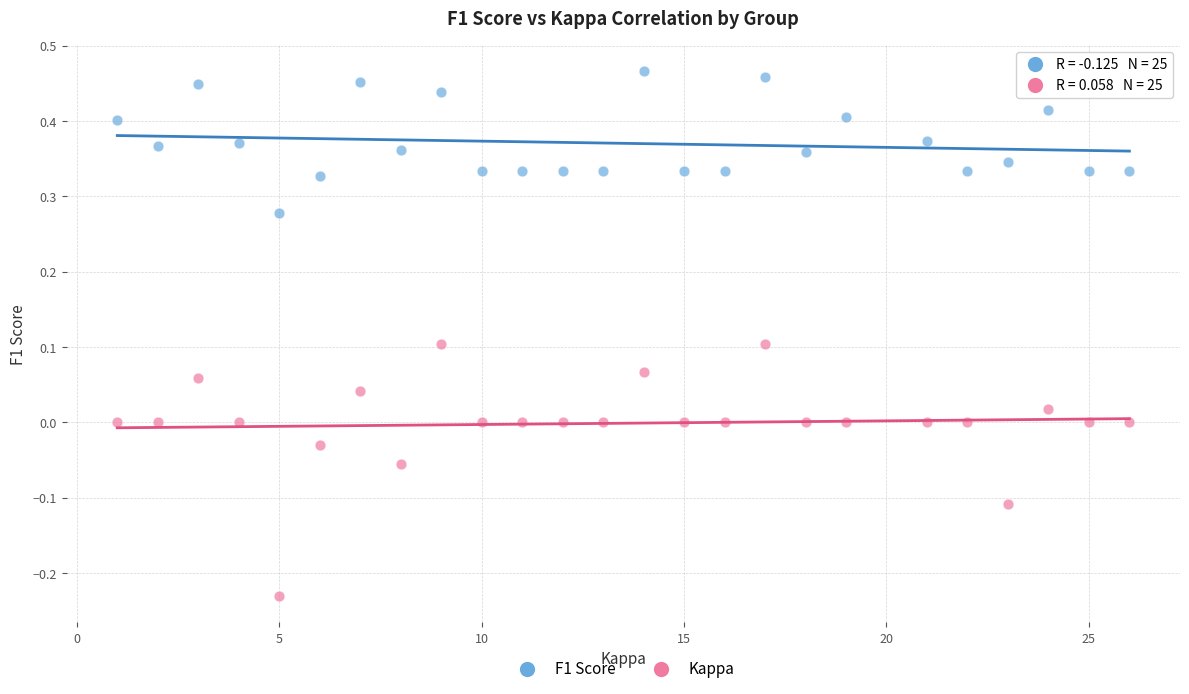

Across all data points, what is the range of Y values (max minus min)?

0.7